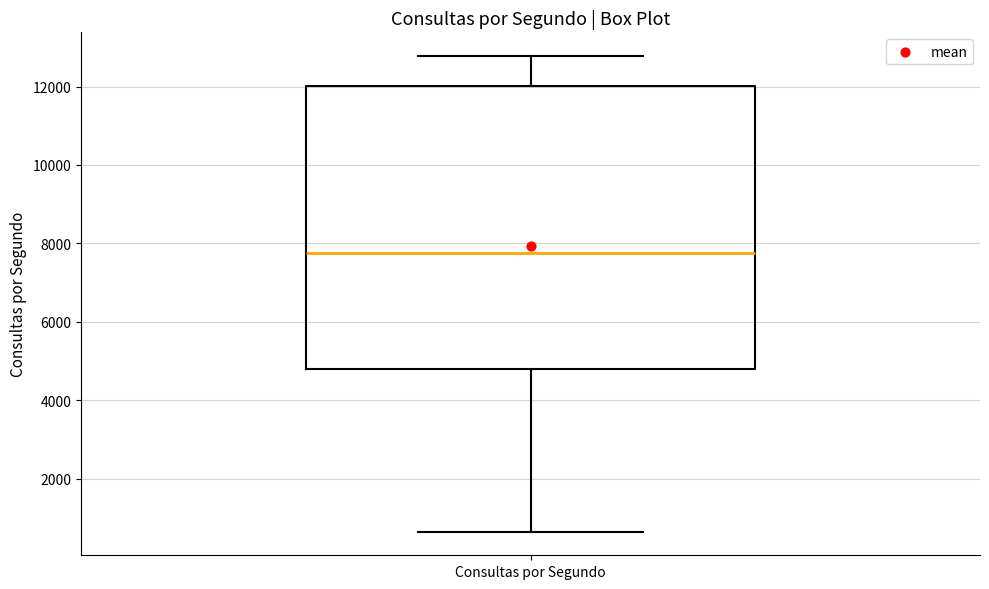

Transcribe this box plot: give where the median line is, the range the box spans, and where the two whiskers end, as read against the y-axis. The values are not printed on the chart, so give them approximately, as read against the axis.

median 7800, box 4800 to 12000, whiskers 600 to 12800